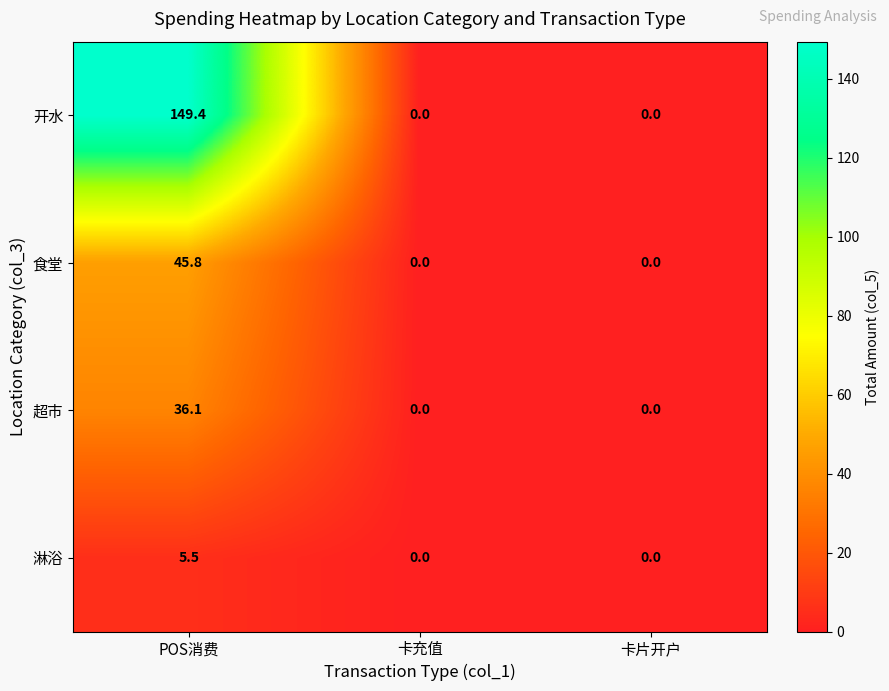

At which category is the sum across all series the highest?

POS消费